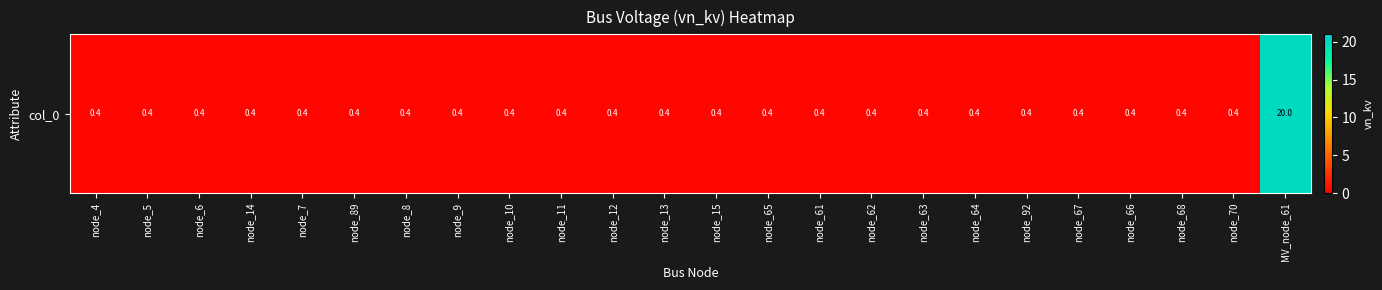

How many categories are shown in the chart?

24